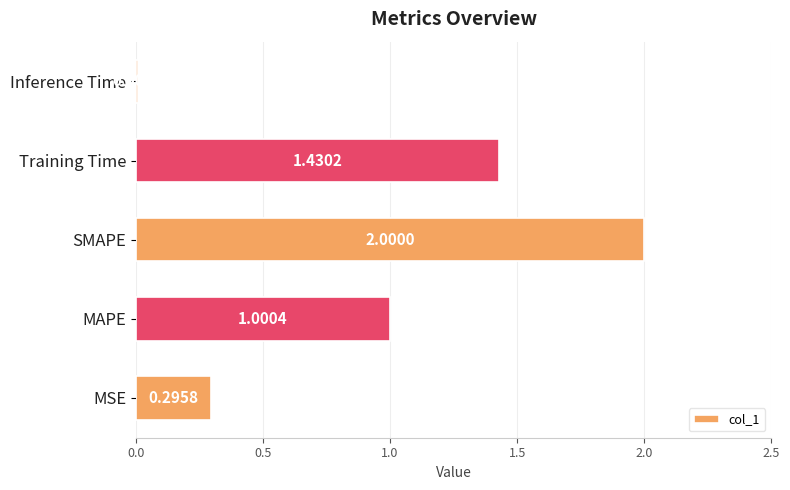

What is the sum of all values?

4.7